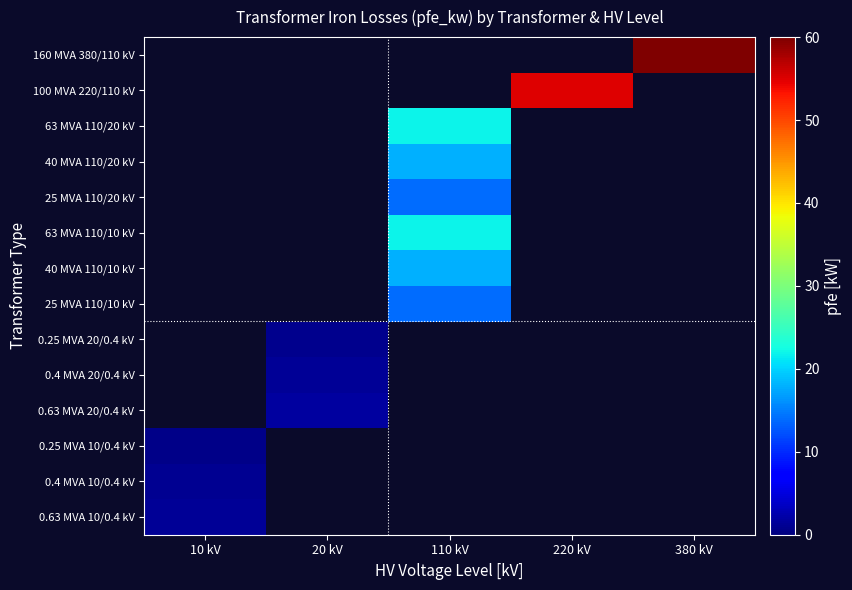

How many data points does each series have?

5